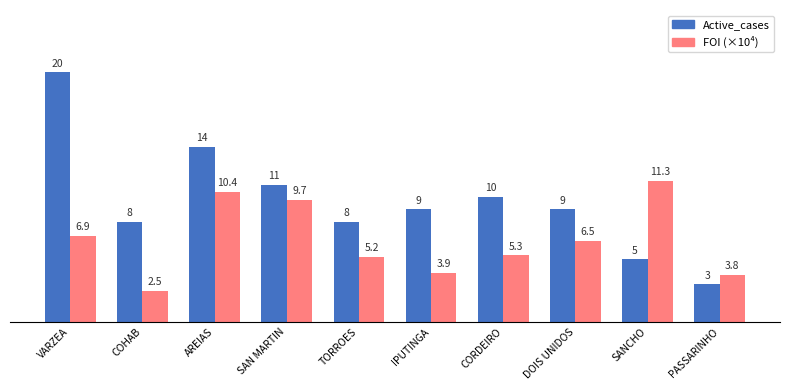

Rank the series at CORDEIRO from lowest to highest value.

FOI (×10⁴), Active_cases